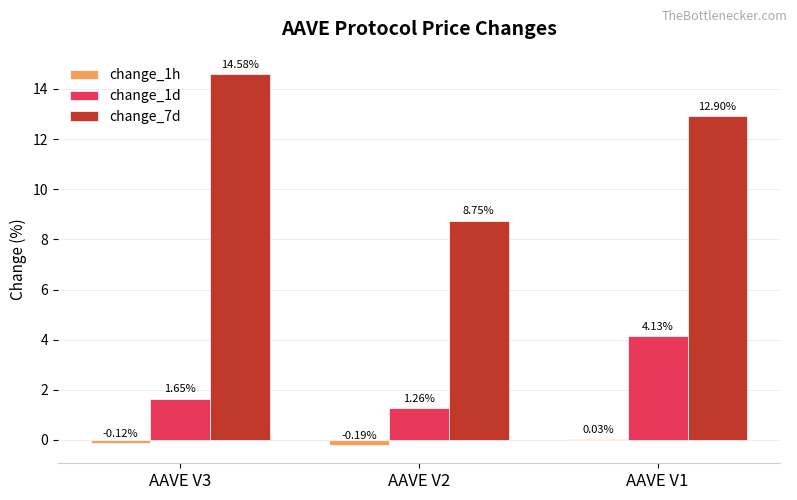

What is the sum of all change_1d values?

7.0